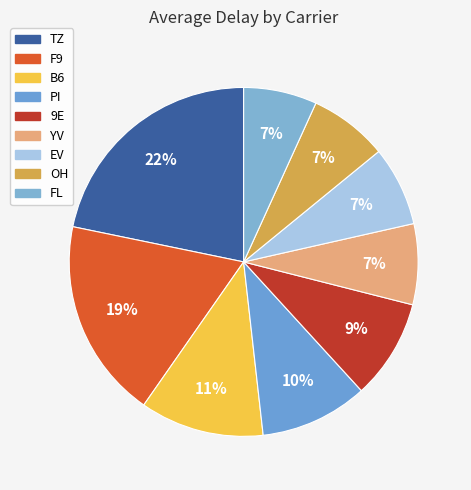

Which category has the biggest portion of the pie?

TZ